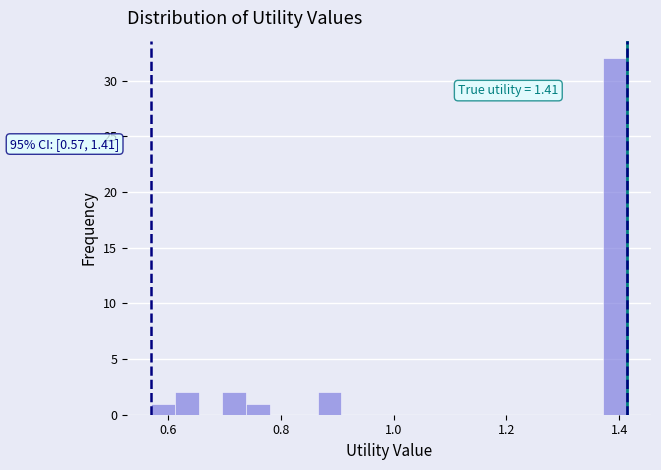

Around what value on the x-axis is the tallest bar? Give the approximate position of its centre, as read against the axis.

1.40